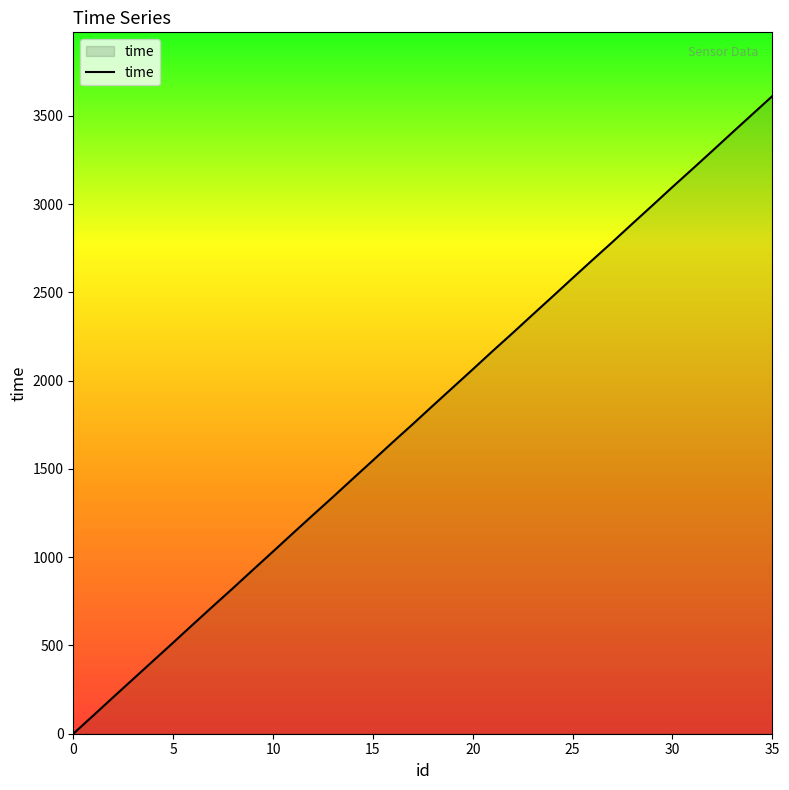

What is the sum of all values?

65024